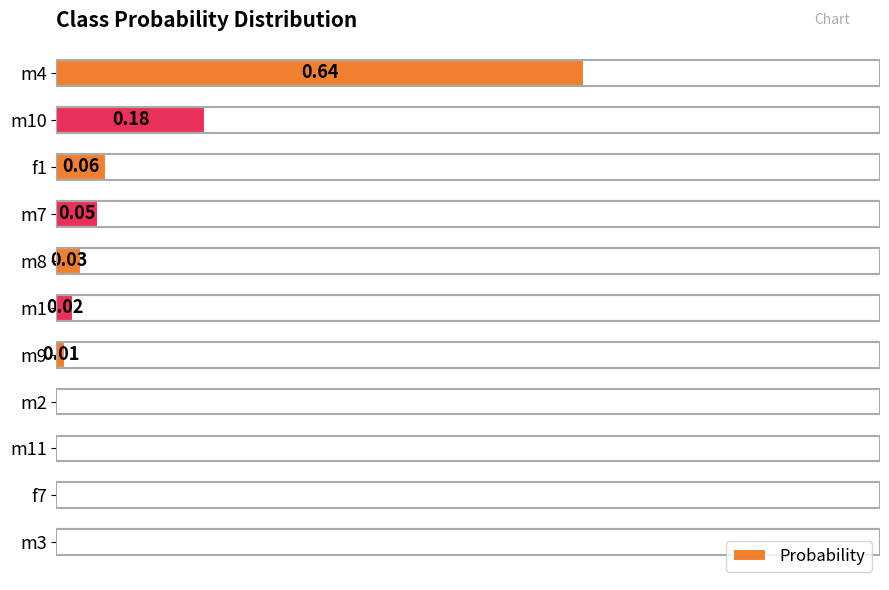

Which has a higher value, m8 or m9?

m8